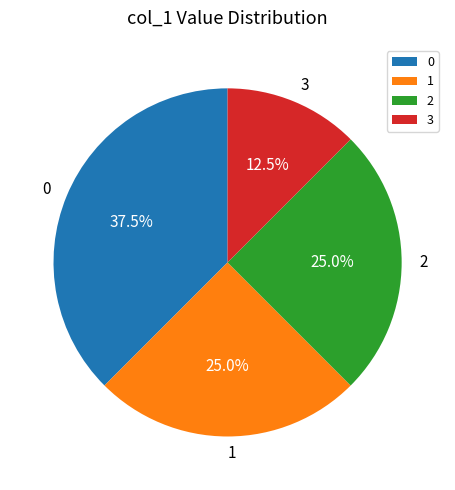

Which slice is the smallest?

3